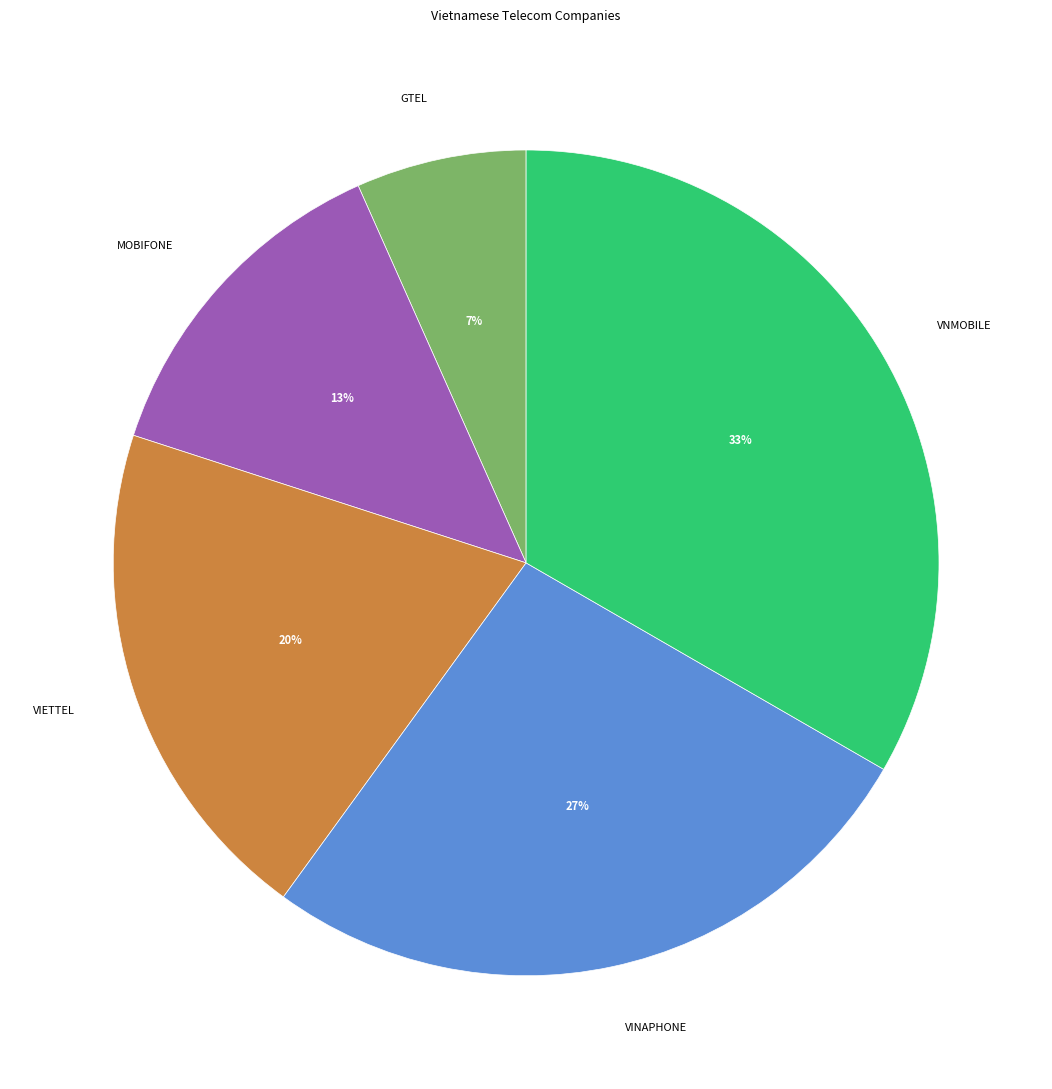

To the nearest percent, what is the average slice percentage?

20%